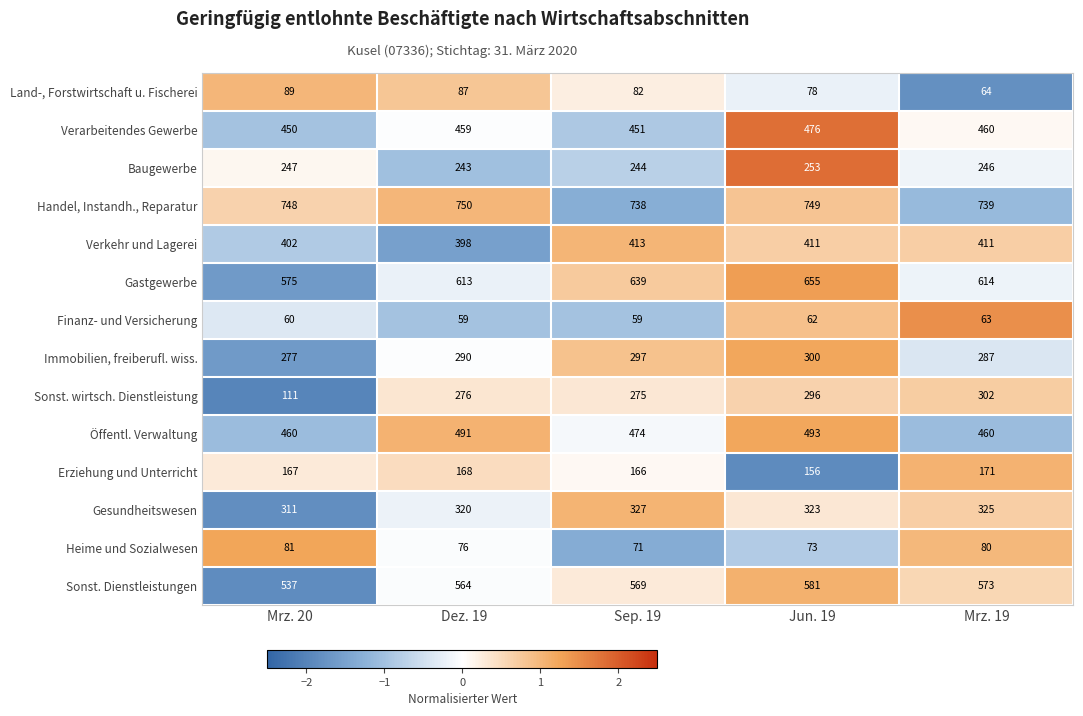

At which label is Gesundheitswesen closest to 319?

Dez. 19